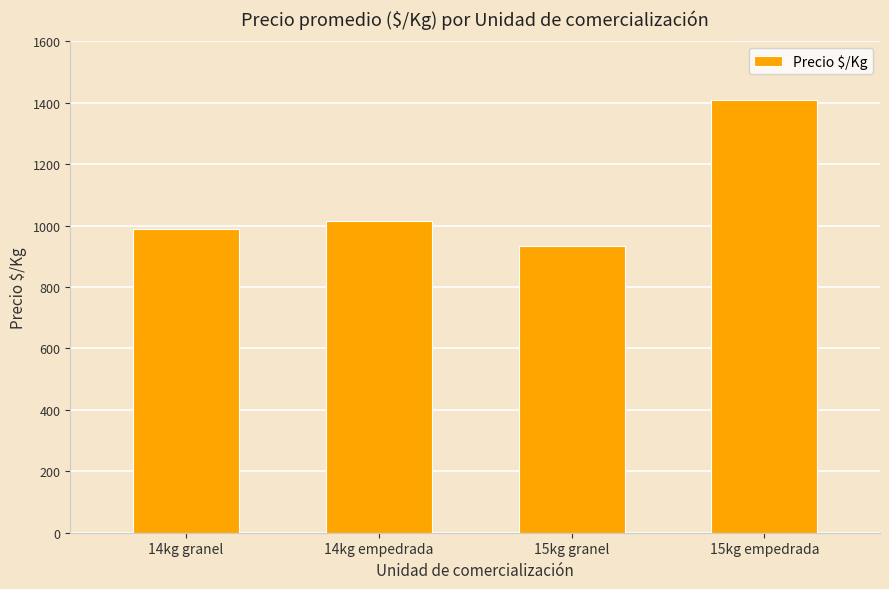

Count the number of categories in the chart.

4